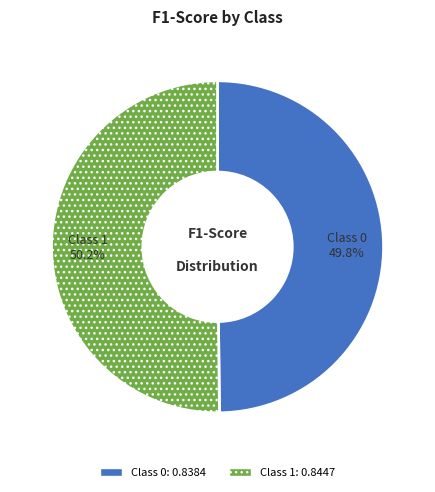

Does any single category account for the majority?

Yes